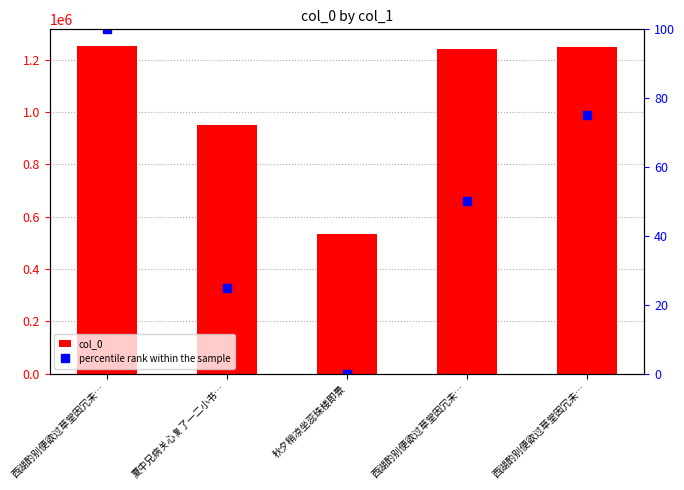

What is the average value of the col_0 series?

1044712